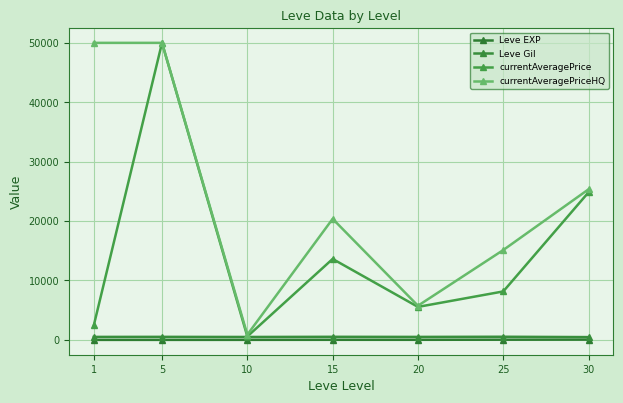

What is the minimum value shown in the chart?

1.0